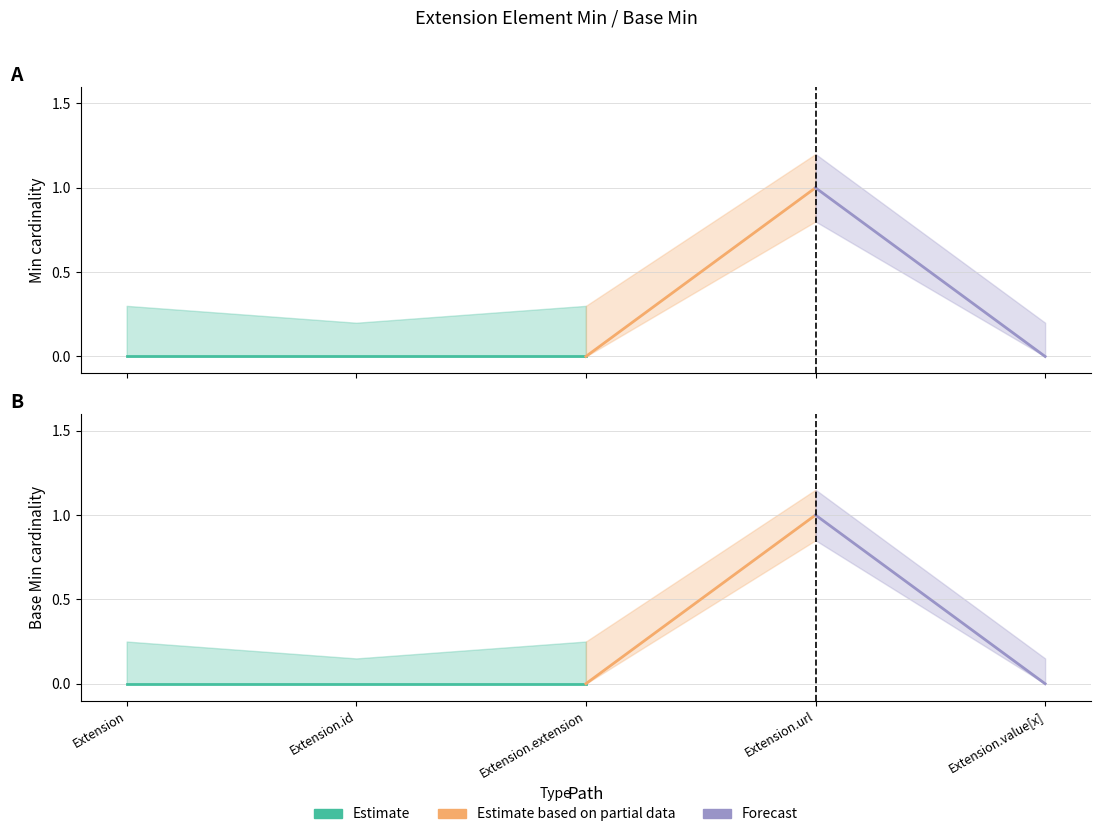

True or false: Base Min and Min intersect in this chart.

False